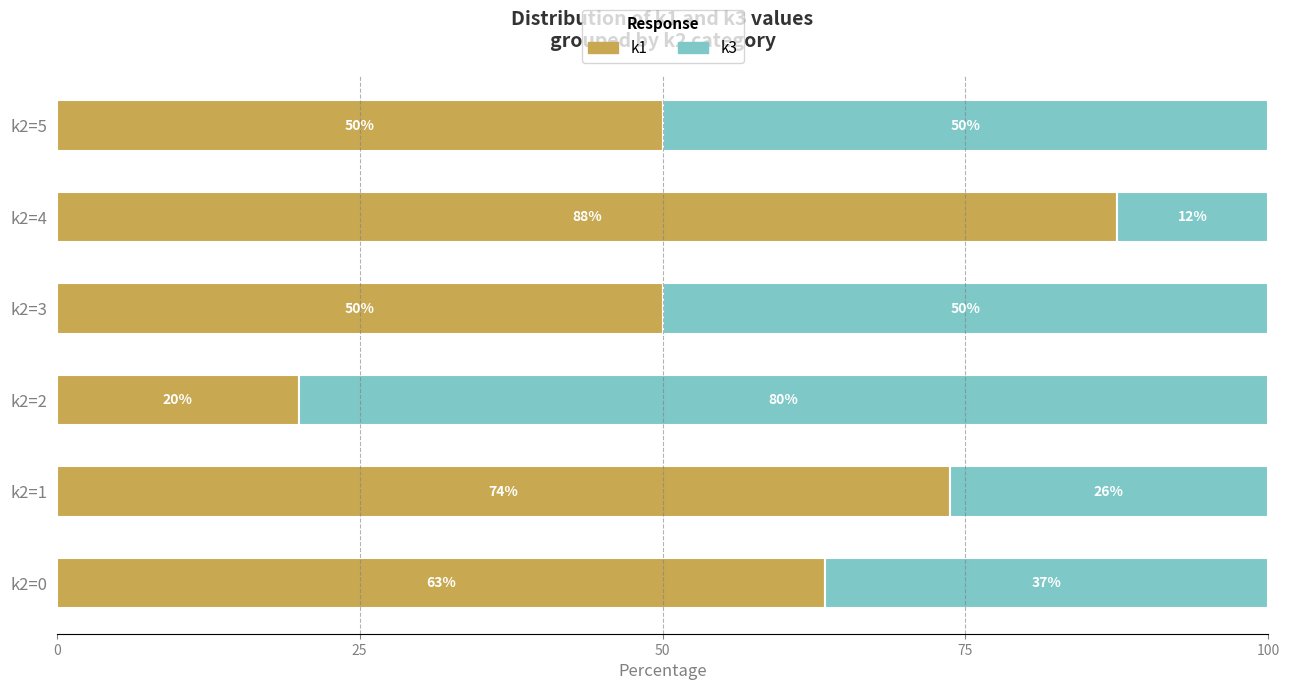

Read the k1 value at k2=4.

87.5